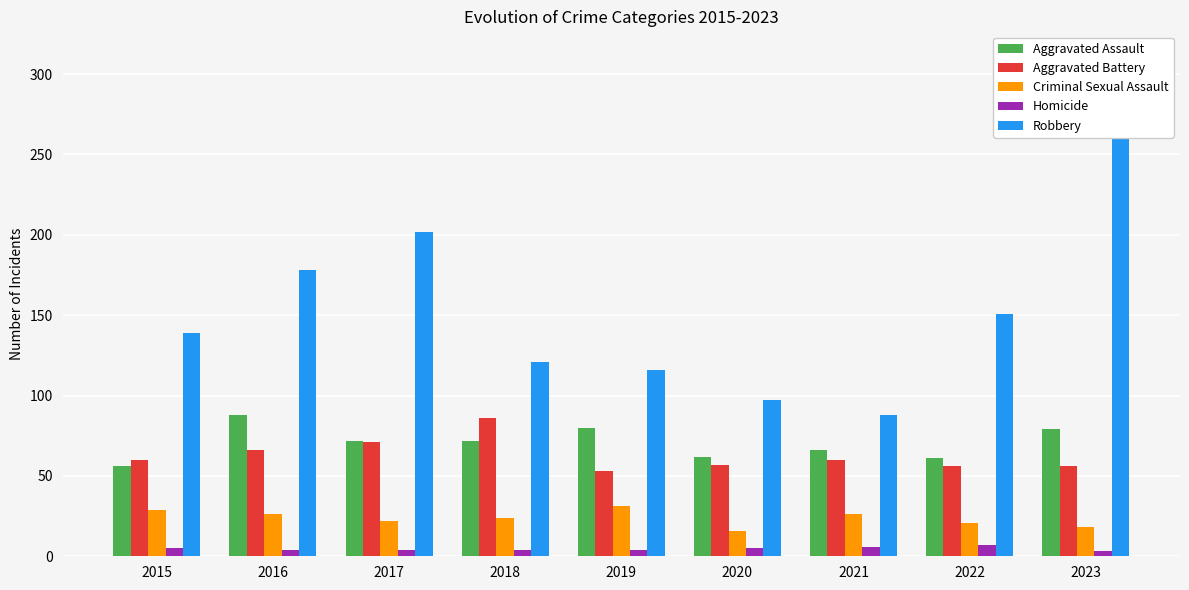

Is it true that Robbery equals 284 at 2023?

True